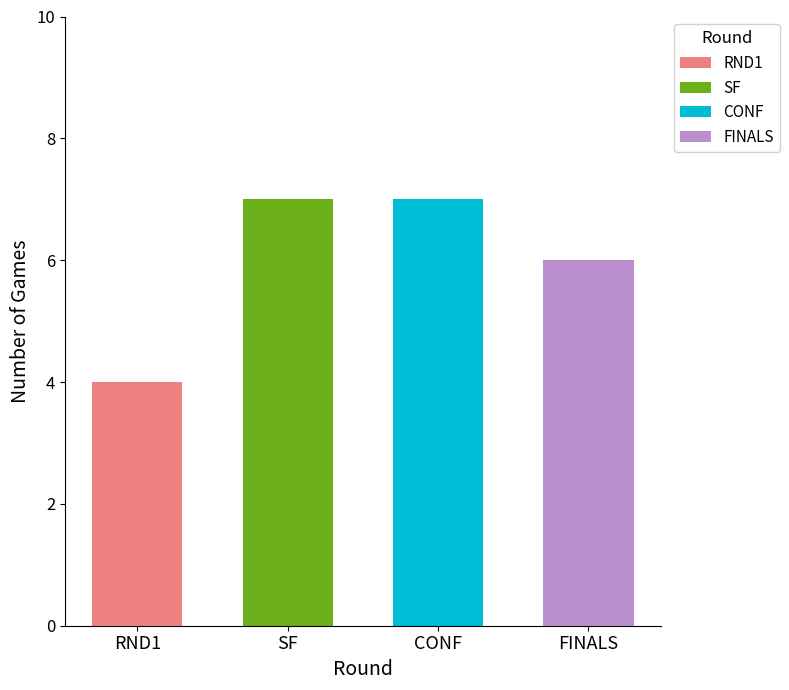

True or false: the data shows 2 at RND1.

False